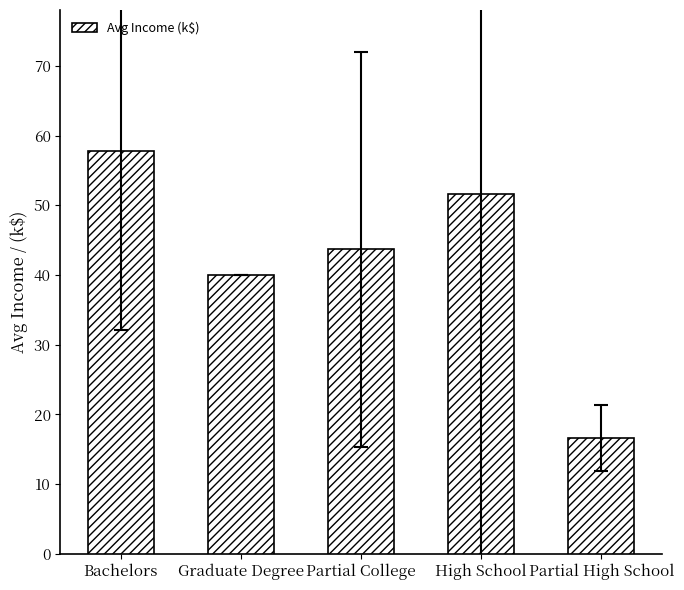

What is the sum of the values at Partial College and Graduate Degree?

83.7